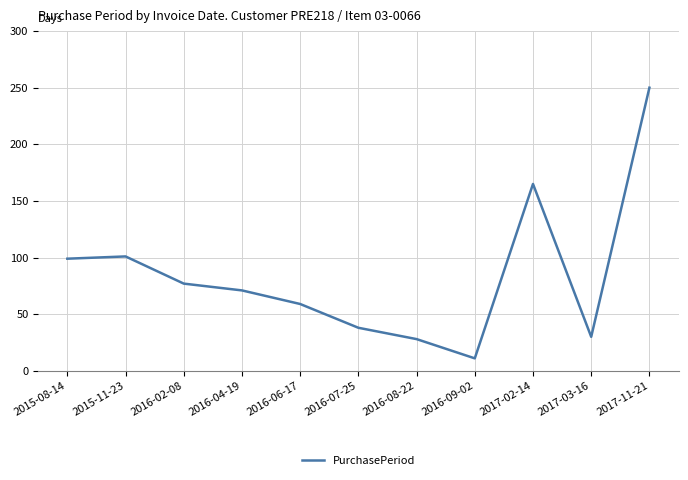

What is the maximum value shown in the chart?

250